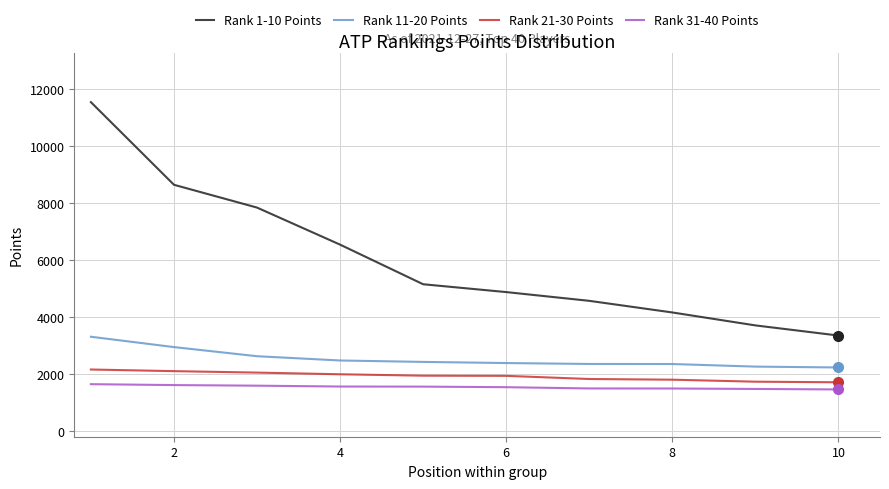

True or false: Rank 1-10 Points and Rank 31-40 Points intersect in this chart.

False